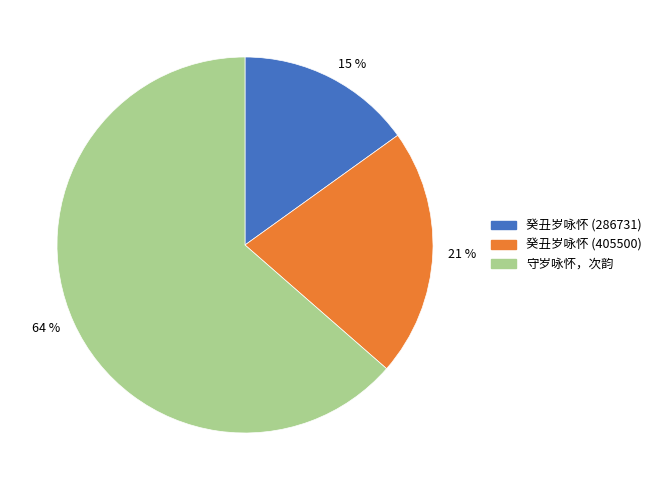

To the nearest percent, what is the average slice percentage?

33%